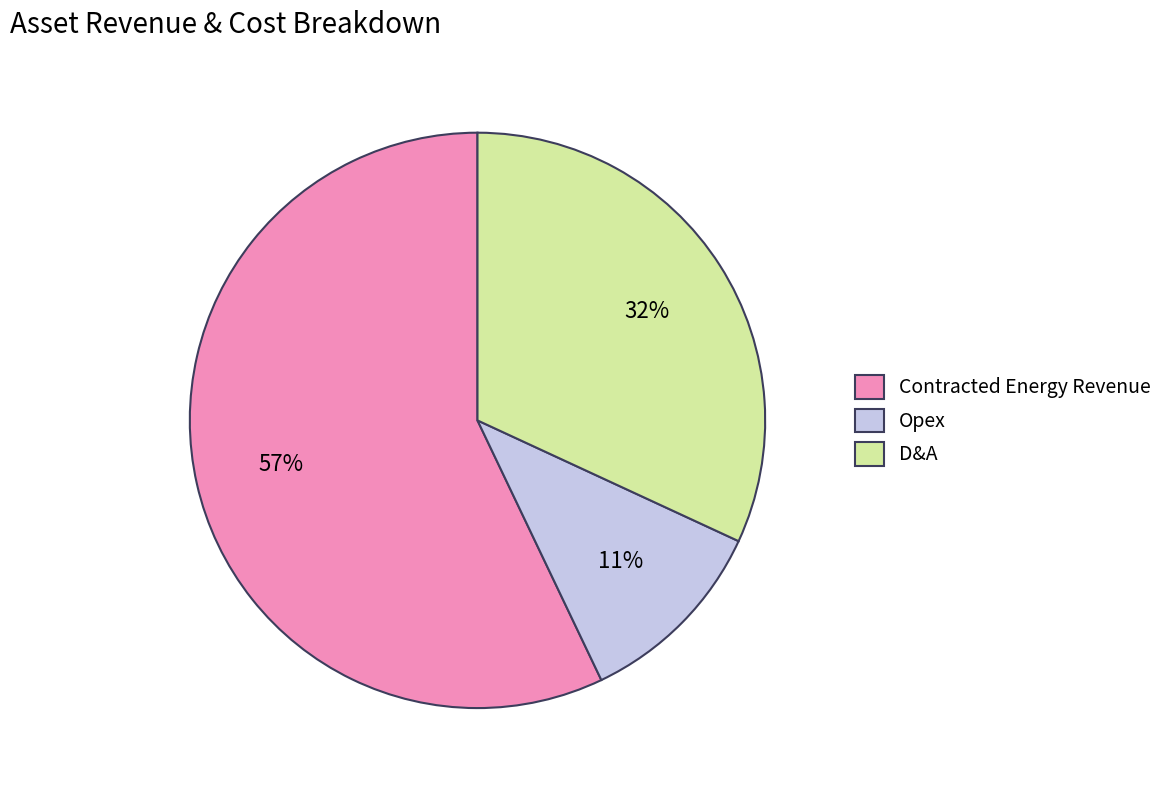

Which category accounts for the majority?

Contracted Energy Revenue